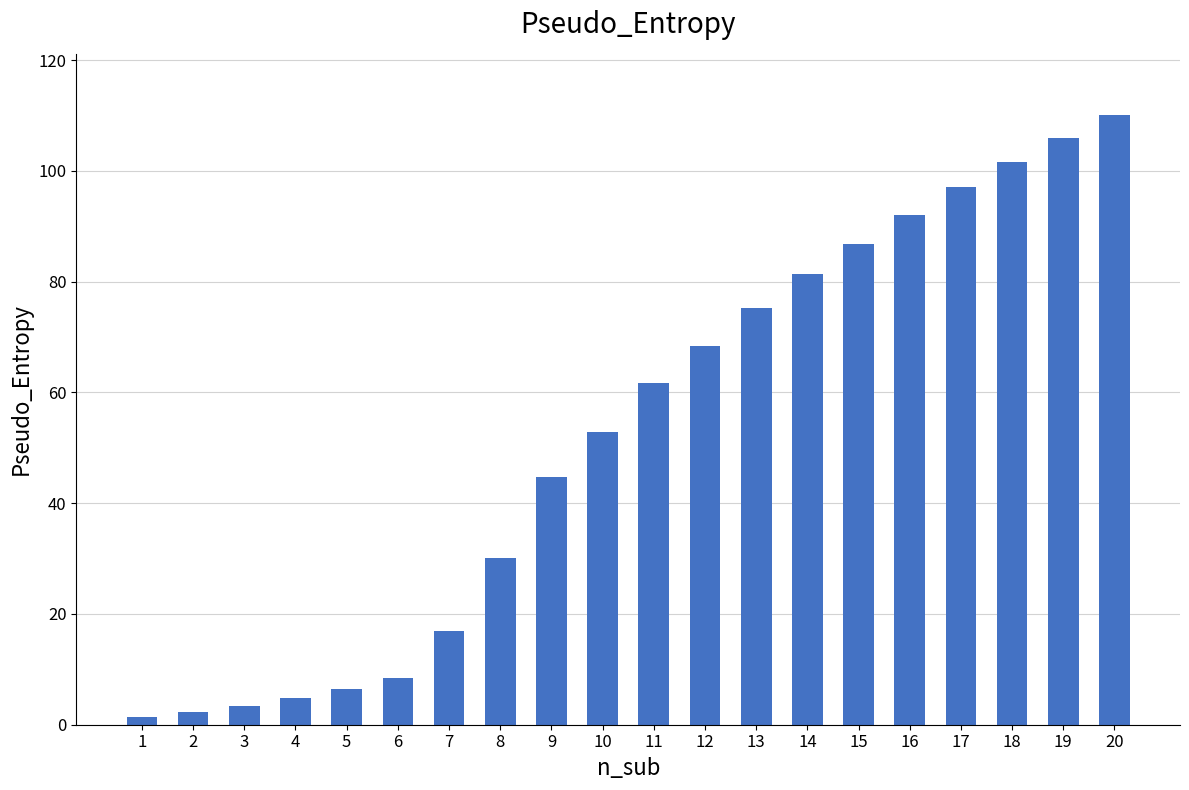

Is it true that the value at 11 is 61.7?

True